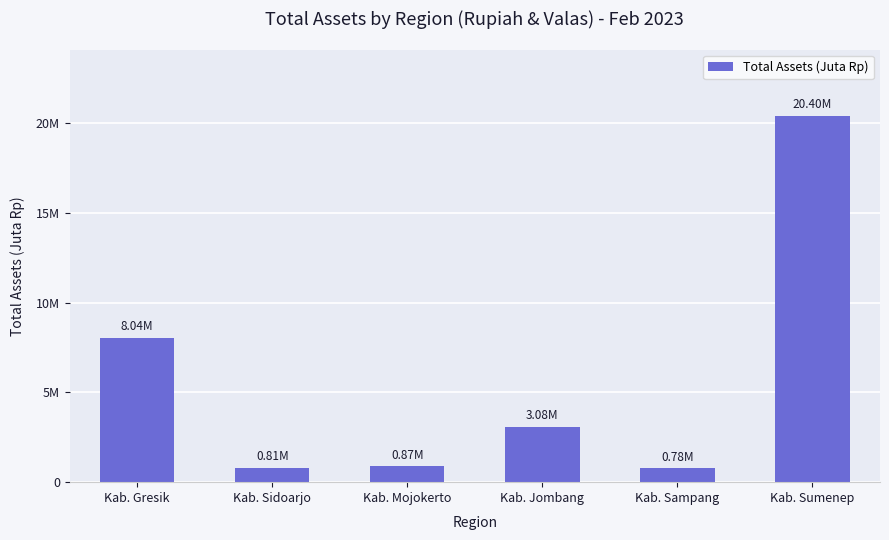

What is the label of the 3rd bar from the left?

Kab. Mojokerto